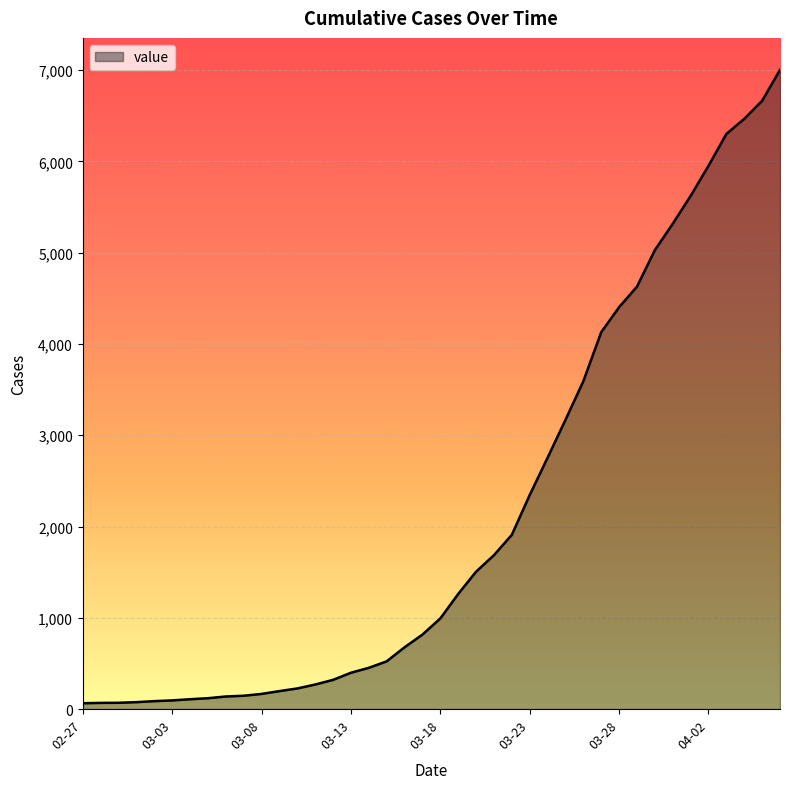

What is the difference between the maximum and minimum values?

6939